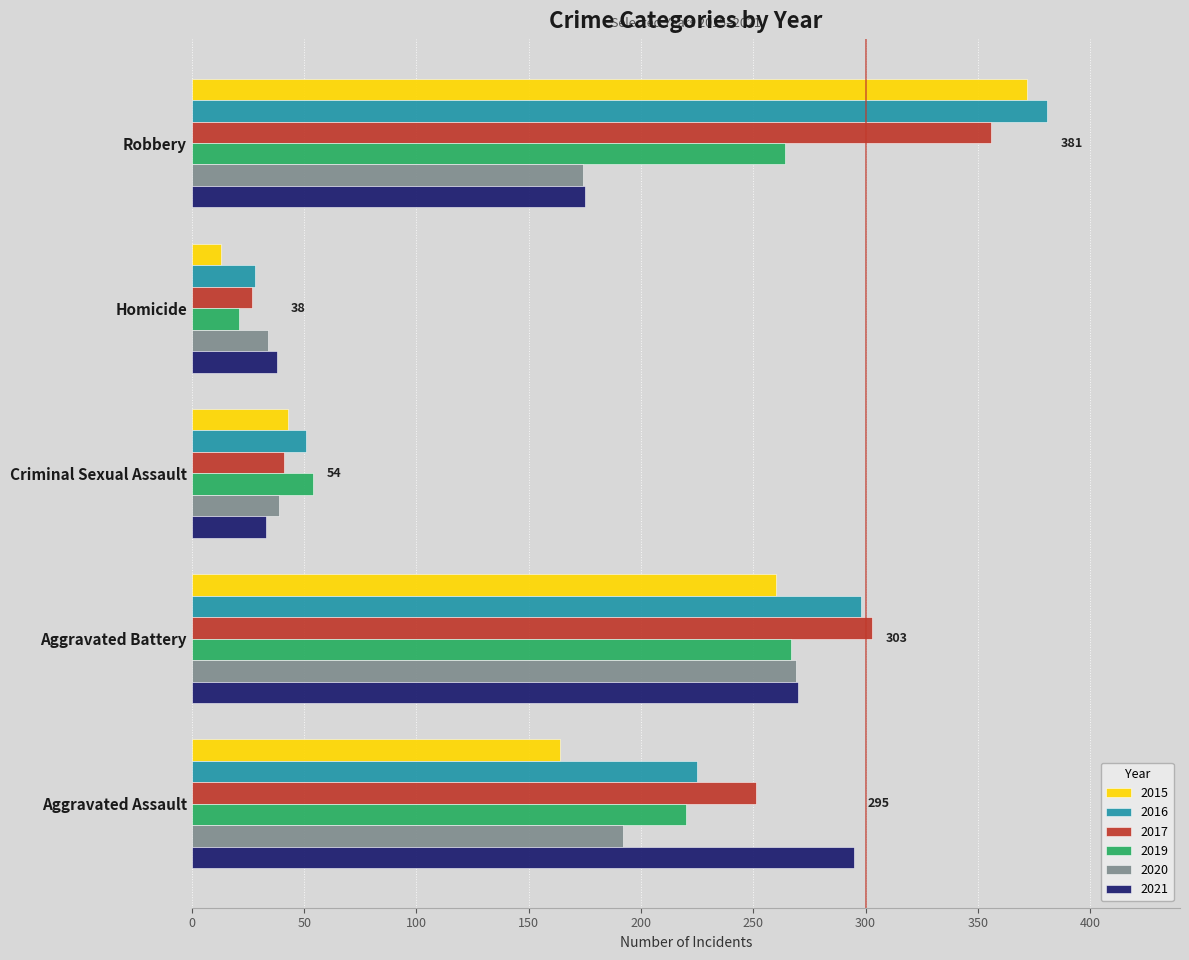

At which category is the sum across all series the highest?

Robbery